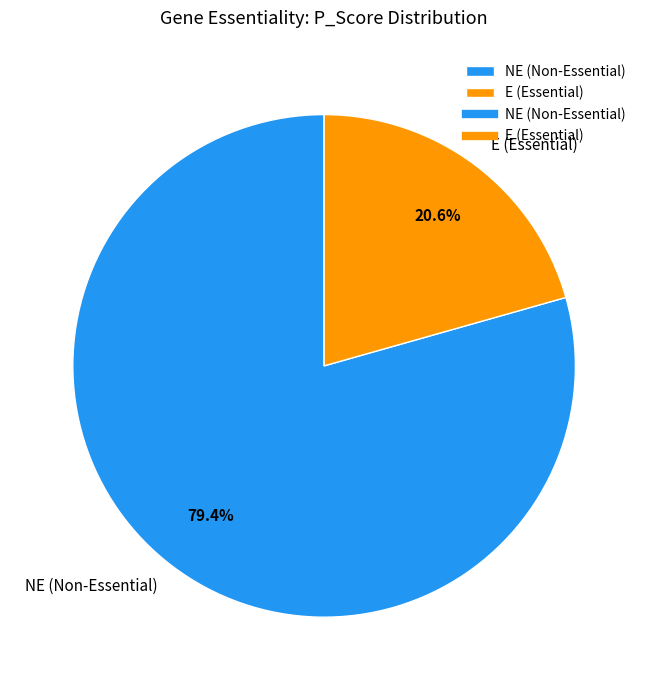

Count the number of slices in the pie.

2